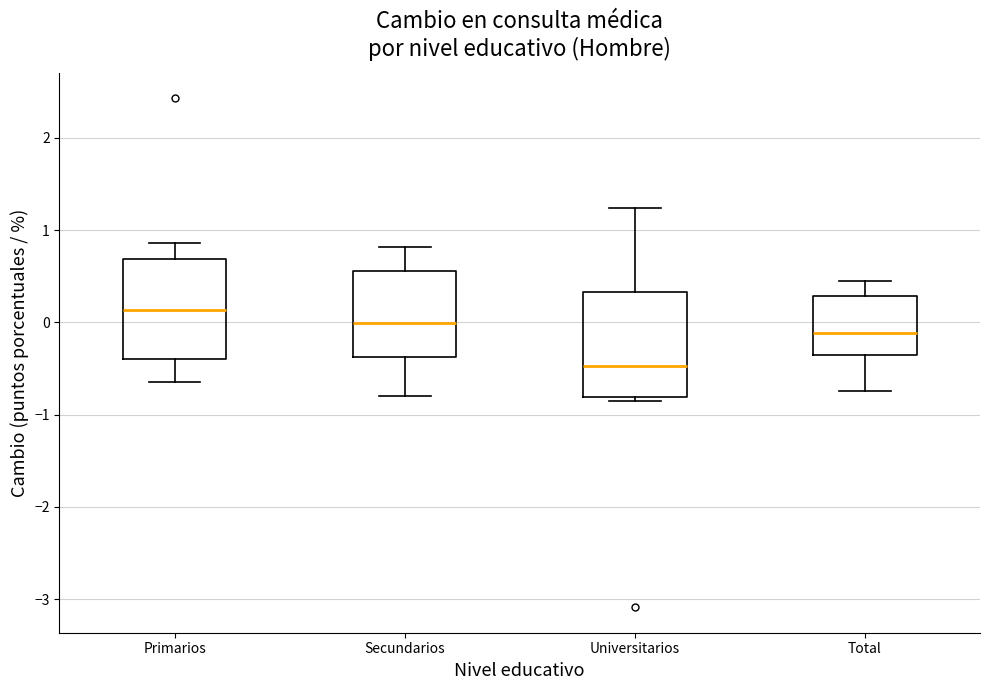

Reading left to right, transcribe this box plot: for each box, give where its median line is, the range the box spans, and where its two whiskers end, as read against the y-axis. The values are not printed on the chart, so give them approximately, as read against the axis.

Primarios: median 0.1, box -0.4 to 0.7, whiskers -0.7 to 0.9
Secundarios: median 0.0, box -0.4 to 0.6, whiskers -0.8 to 0.8
Universitarios: median -0.5, box -0.8 to 0.3, whiskers -0.9 to 1.2
Total: median -0.1, box -0.4 to 0.3, whiskers -0.7 to 0.4